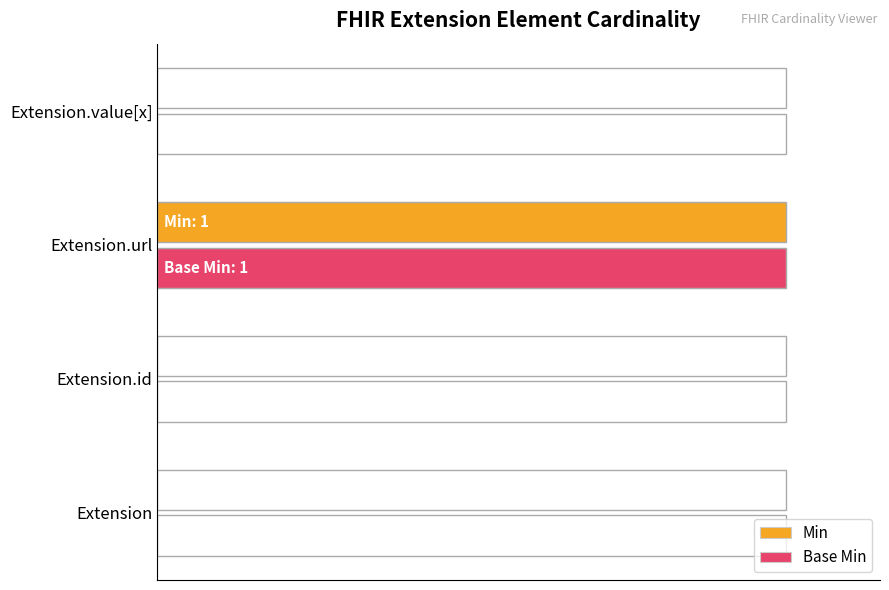

What are all the series names shown in the legend?

Min, Base Min